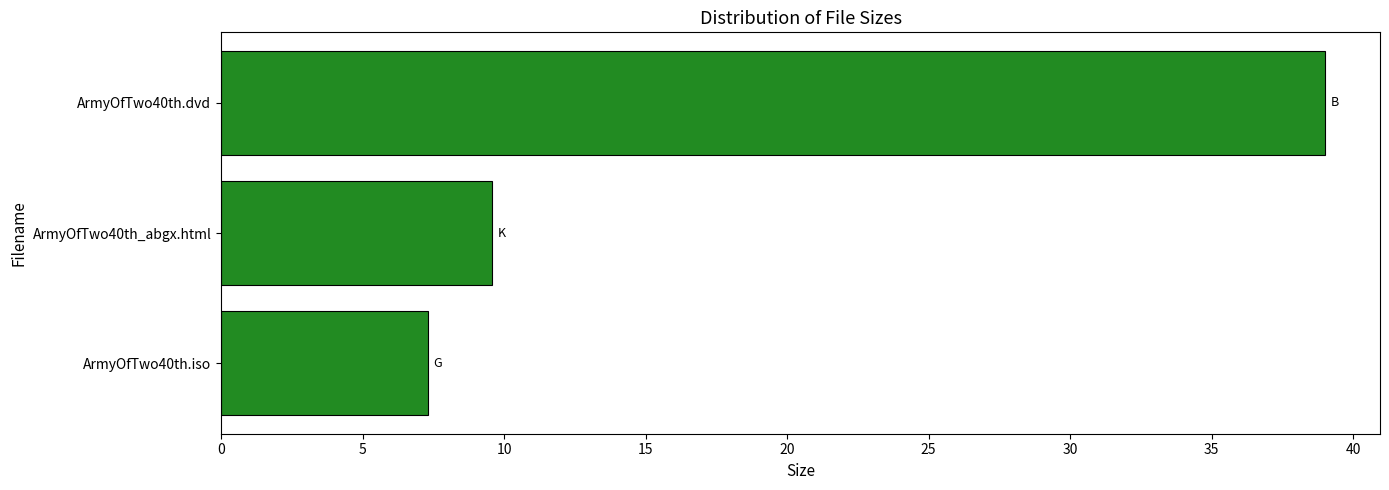

True or false: the data shows 62.3 at ArmyOfTwo40th.dvd.

False